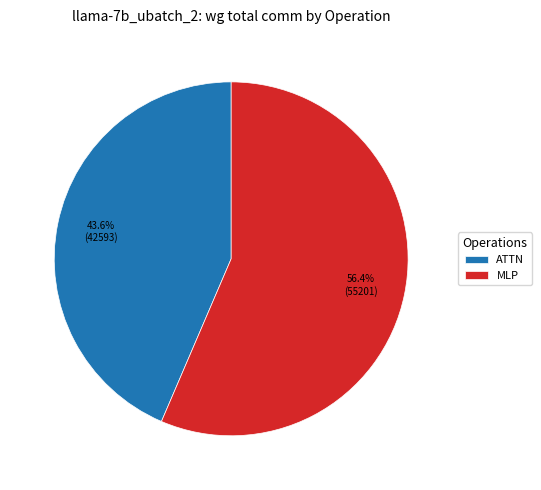

What is the largest slice in the pie chart?

MLP